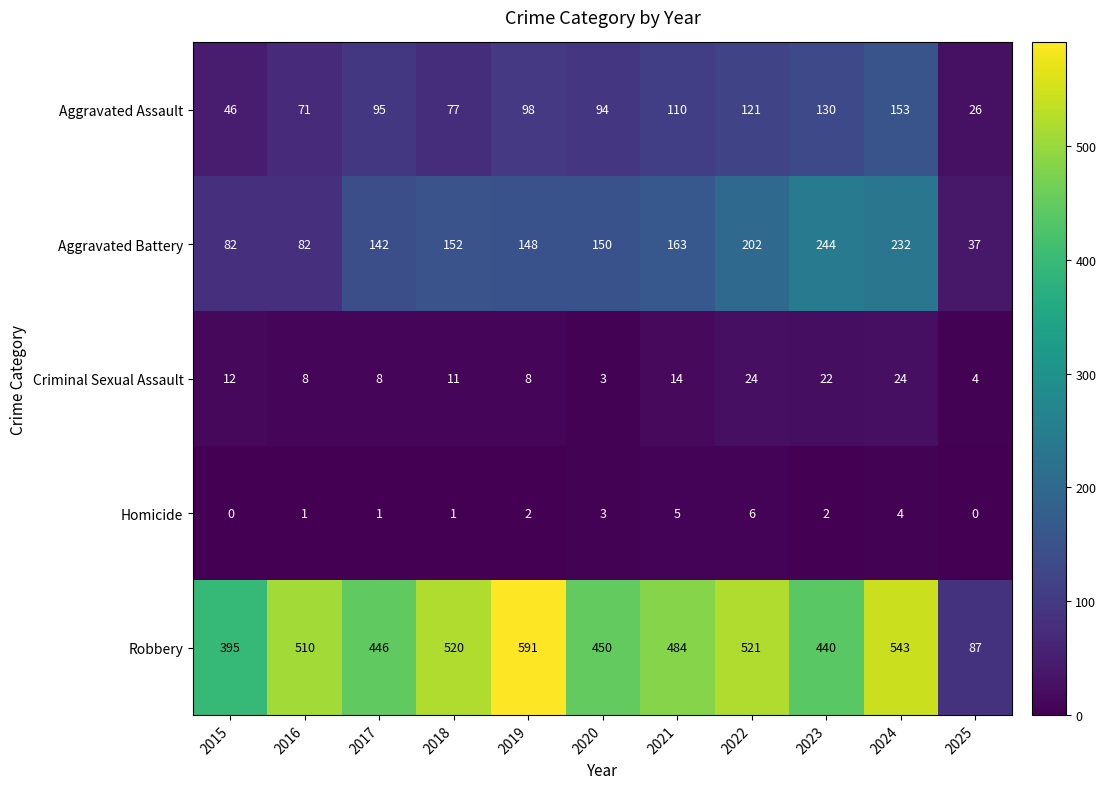

Is it true that Criminal Sexual Assault equals 13 at 2019?

False